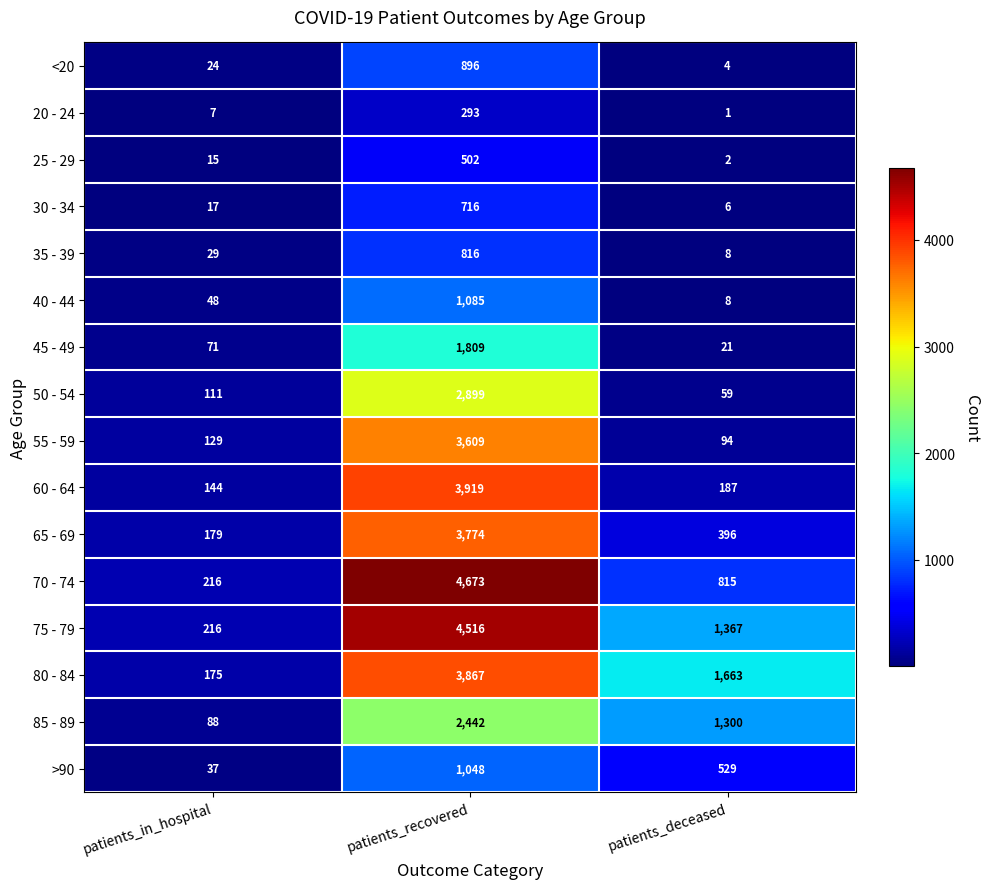

Between patients_in_hospital and patients_recovered, which series saw the biggest shift?

70 - 74